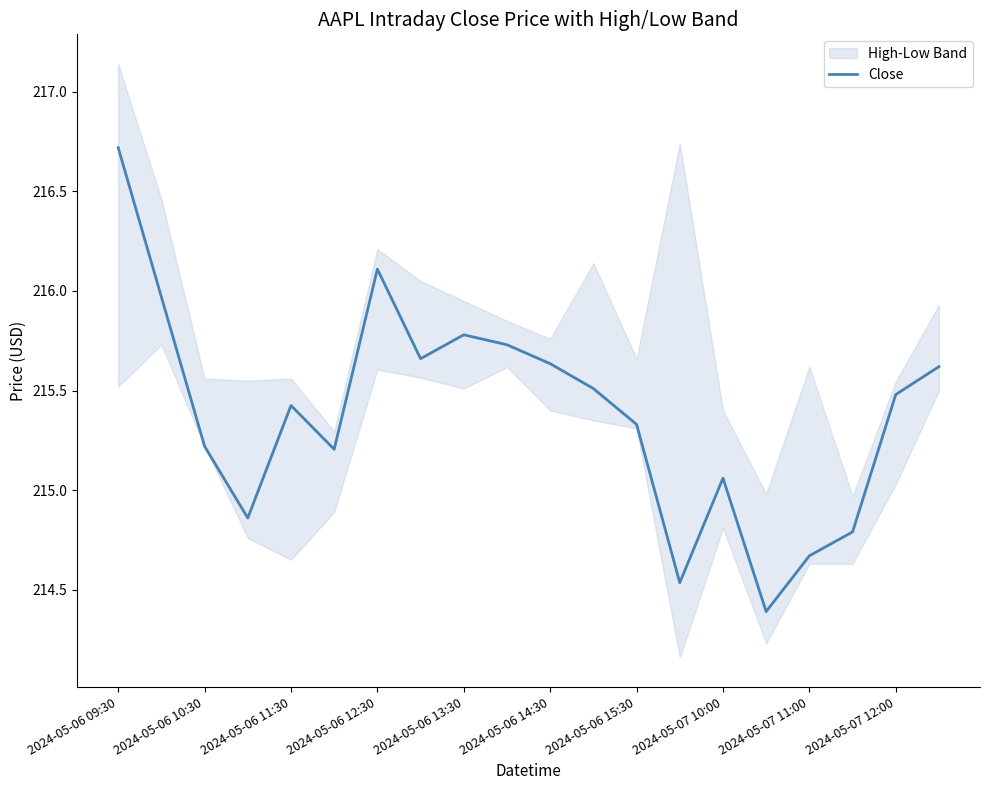

How many data points does each series have?

20